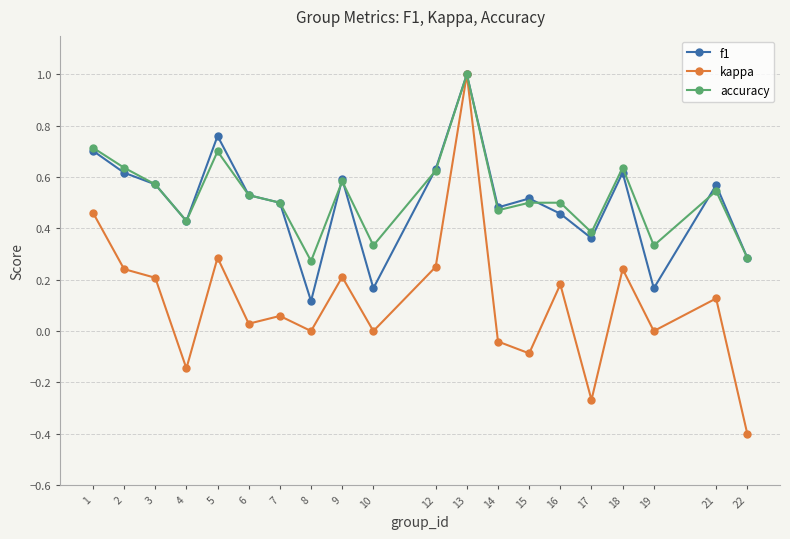

What is the total value across all series at 14?

0.9